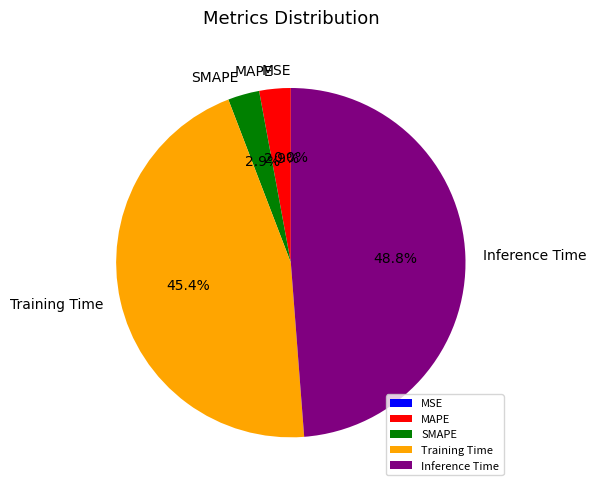

Is there any slice that represents more than half of the pie?

No